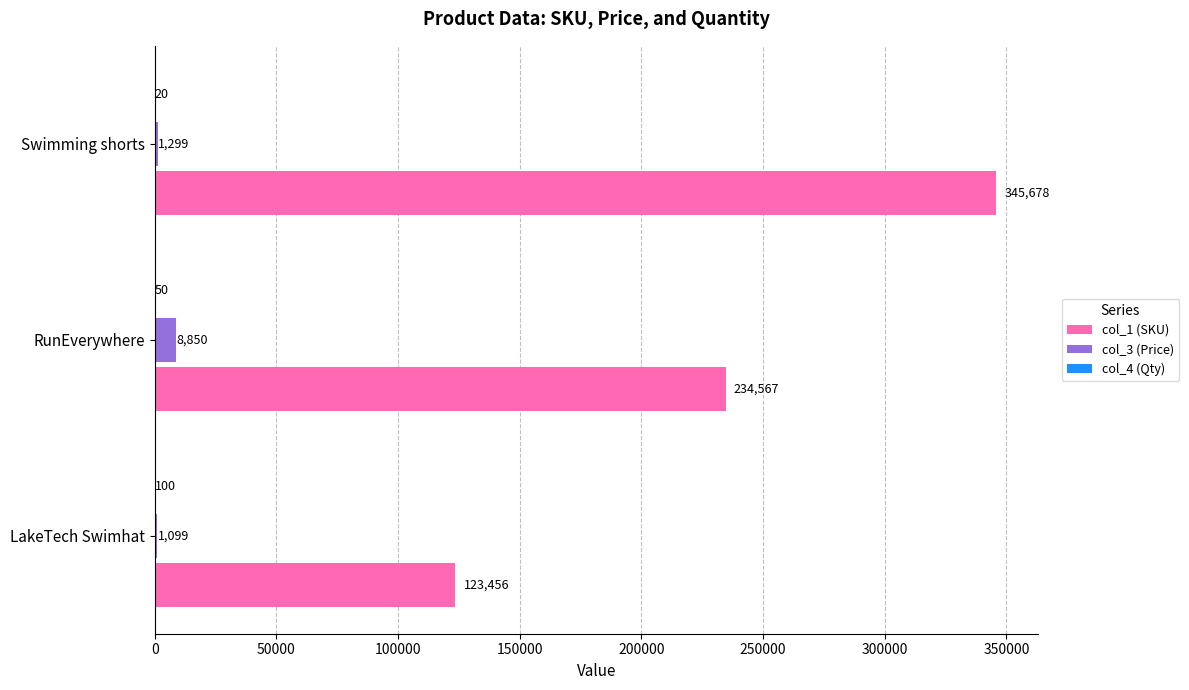

Which category has the highest value across all series?

Swimming shorts